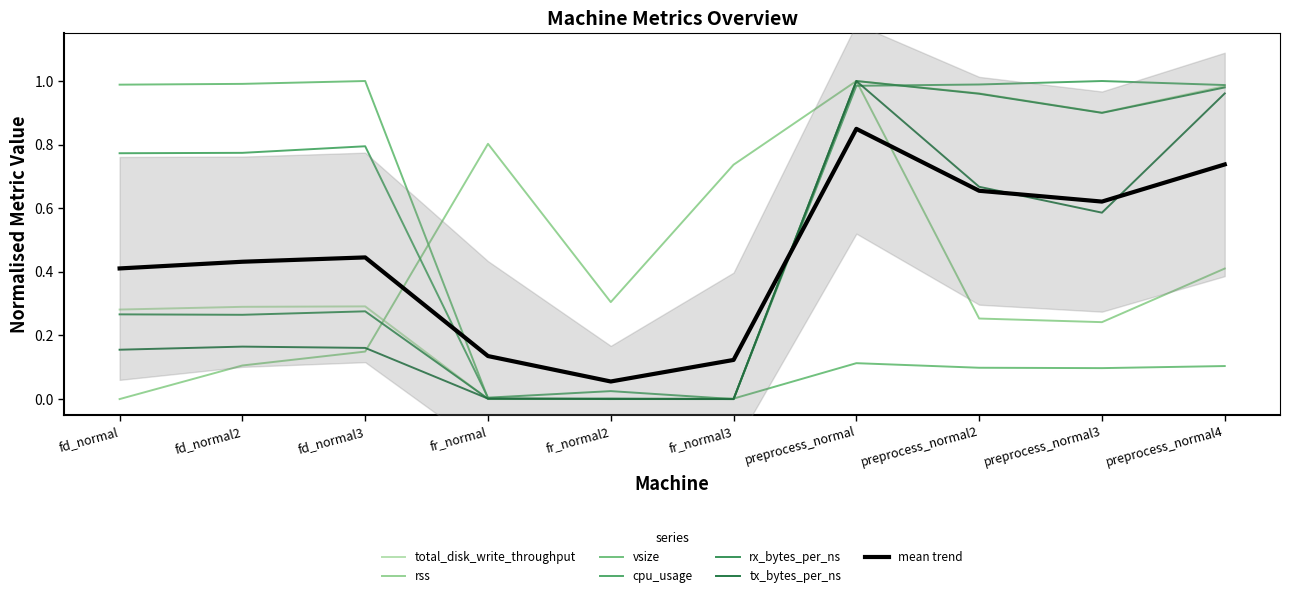

Between which two adjacent categories do rss and vsize first intersect?

fd_normal3 and fr_normal